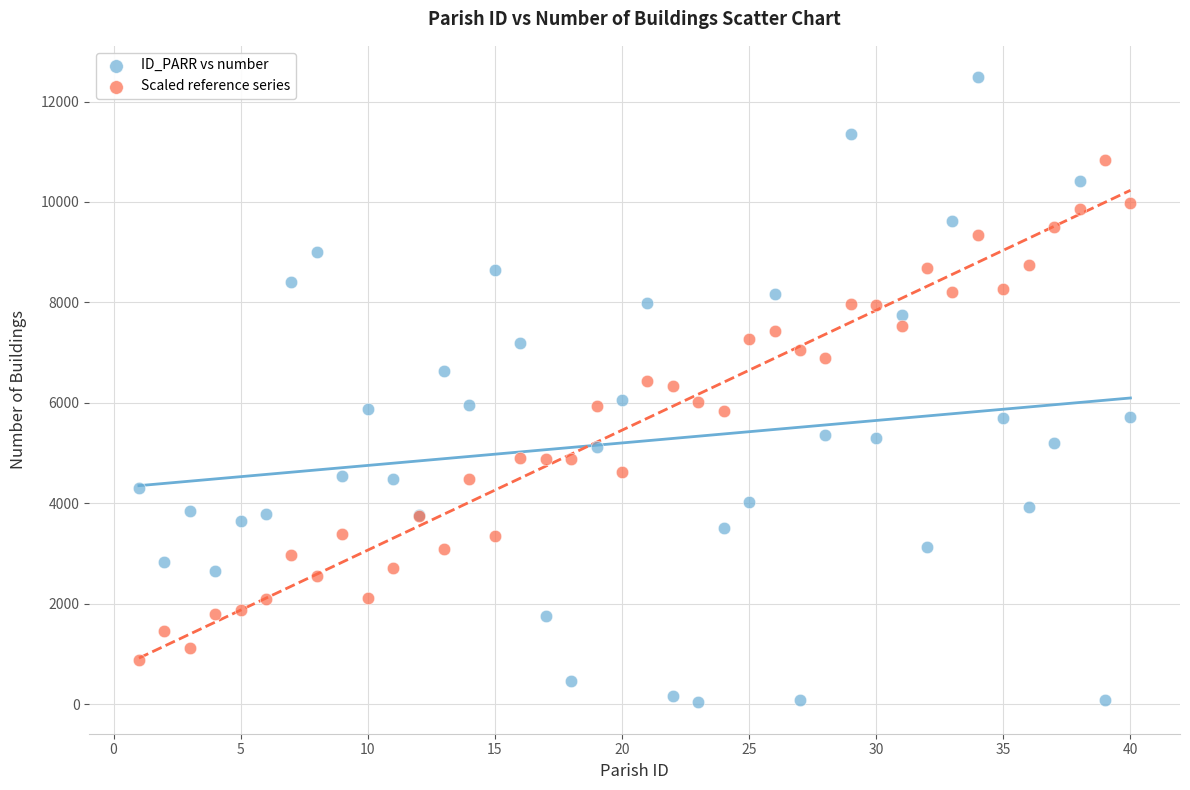

Which series contains the lowest Y value?

ID_PARR vs number